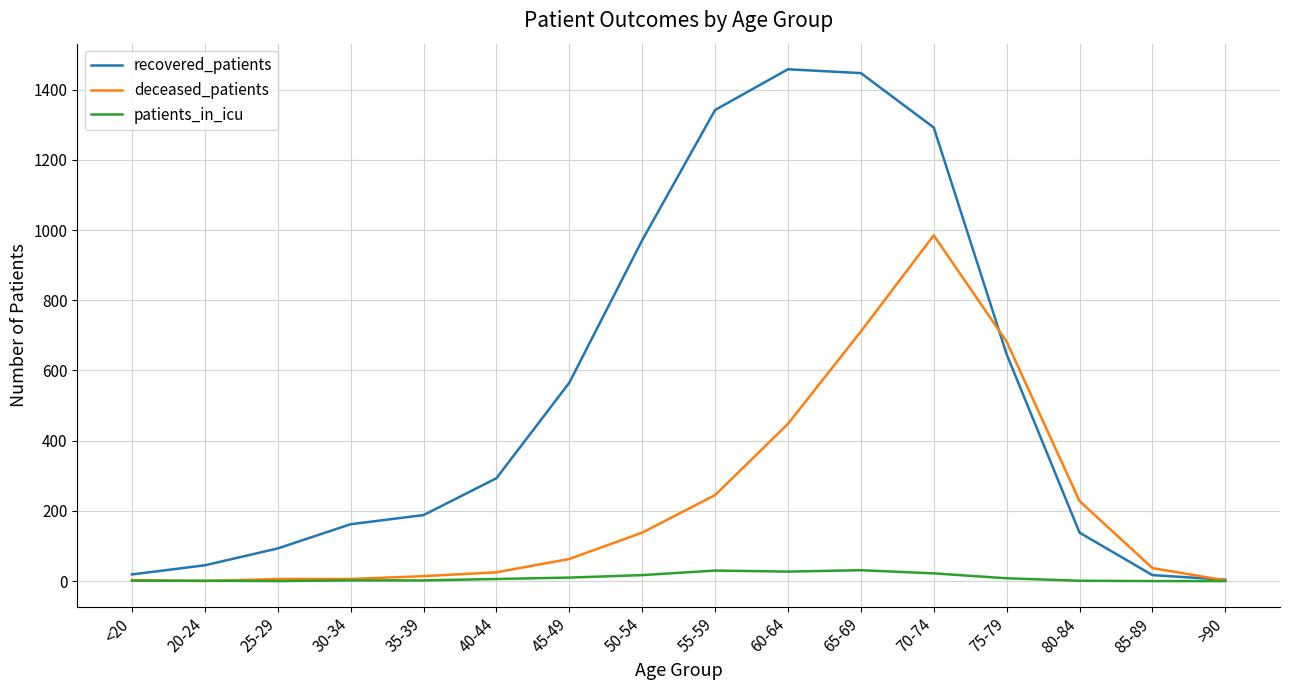

At which category is the sum across all series the highest?

70-74